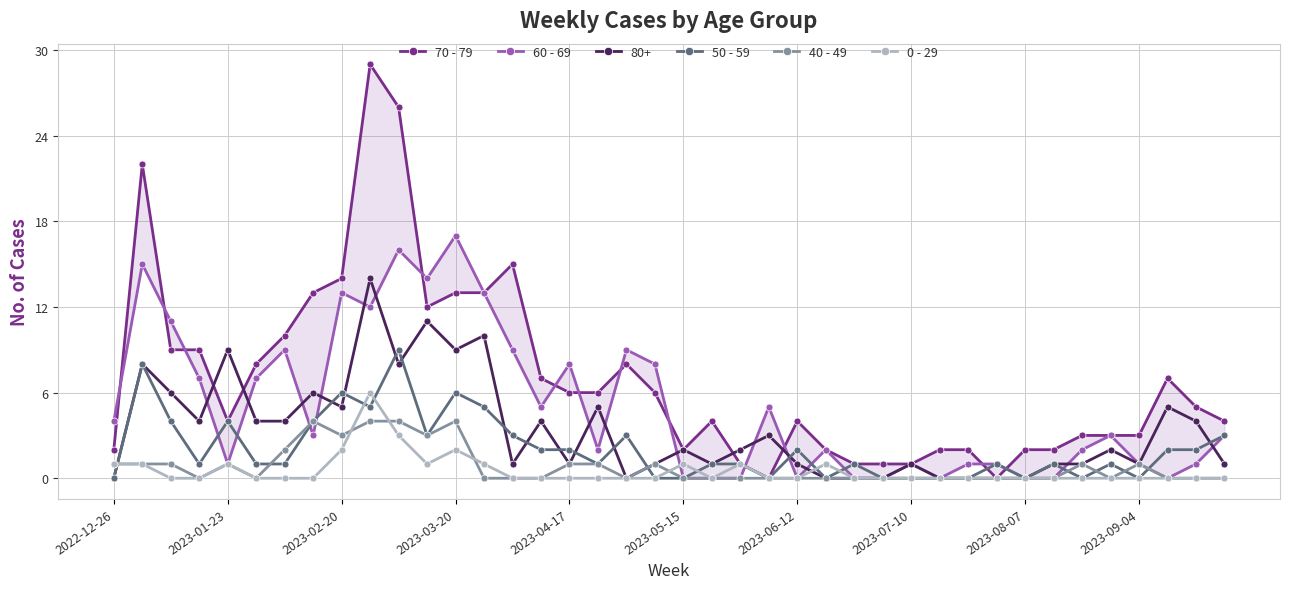

How many interior local valleys does the 70 - 79 series have?

5